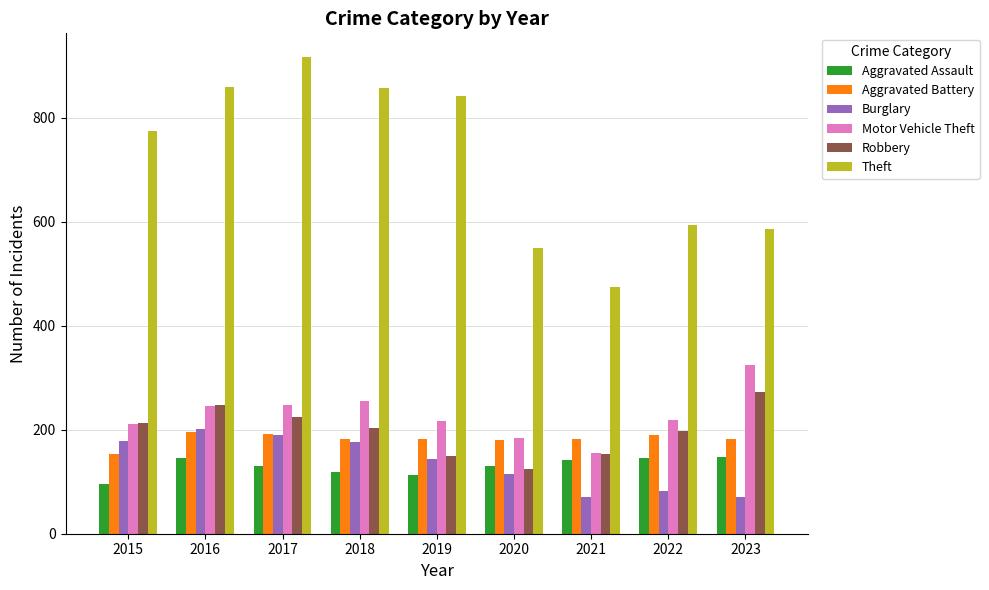

How many data points in Theft are less than 774?

4